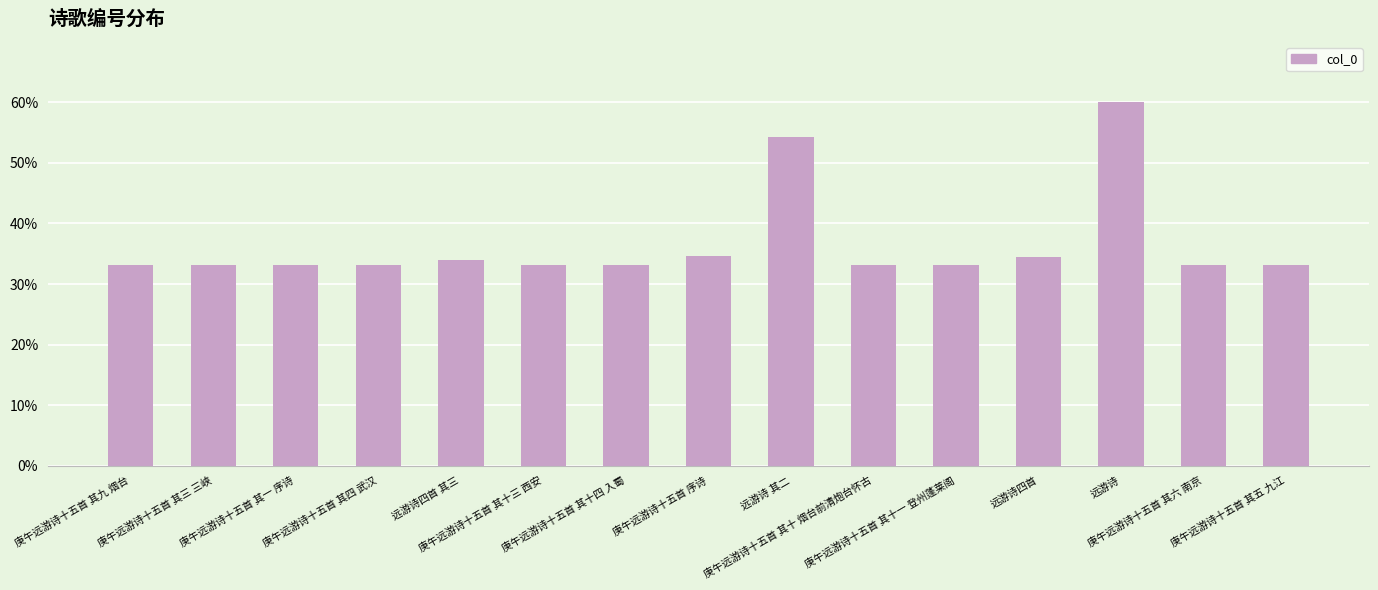

What is the sum of the values at 庚午远游诗十五首 其十三 西安 and 庚午远游诗十五首 其十 烟台前清炮台怀古?

66.2